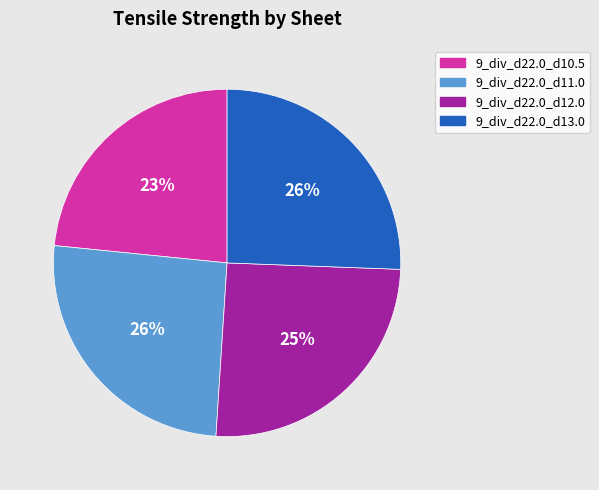

To the nearest percent, what portion does 9_div_d22.0_d10.5 represent?

23%